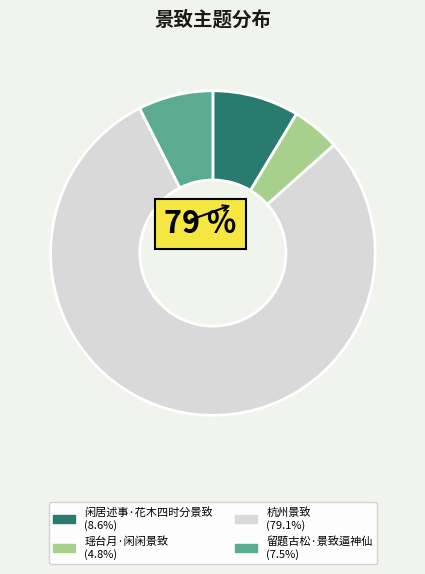

Approximately how many times larger is the value at 杭州景致 compared to 瑶台月·闲闲景致?

16.5